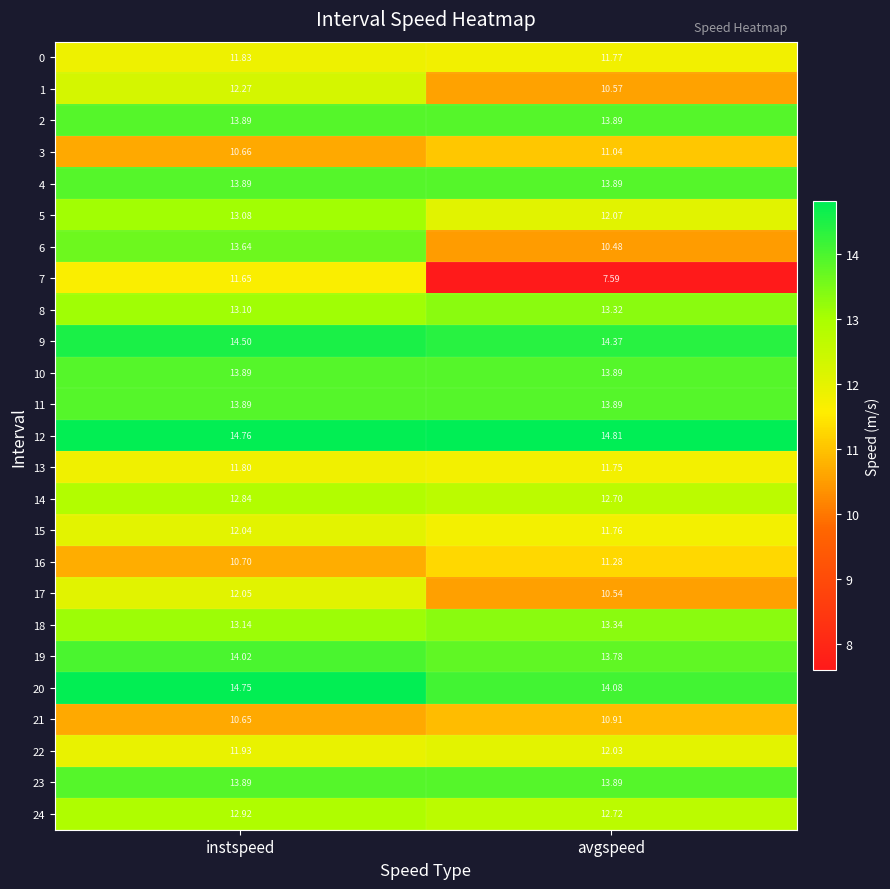

Which series has the largest range (max minus min)?

7